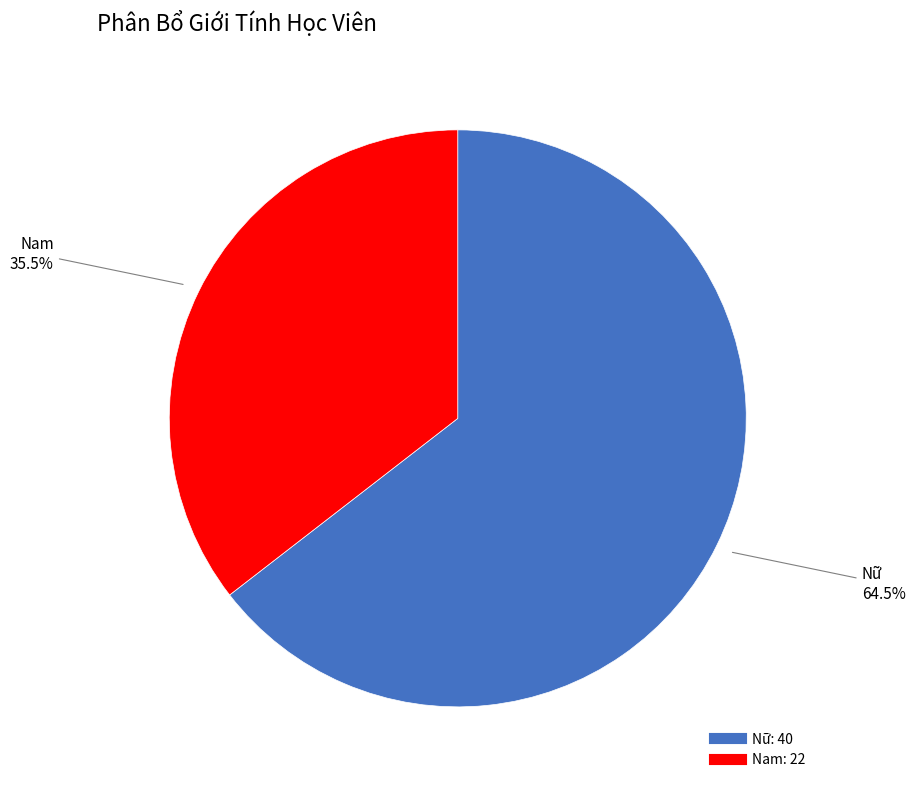

Which category accounts for the majority?

Nữ